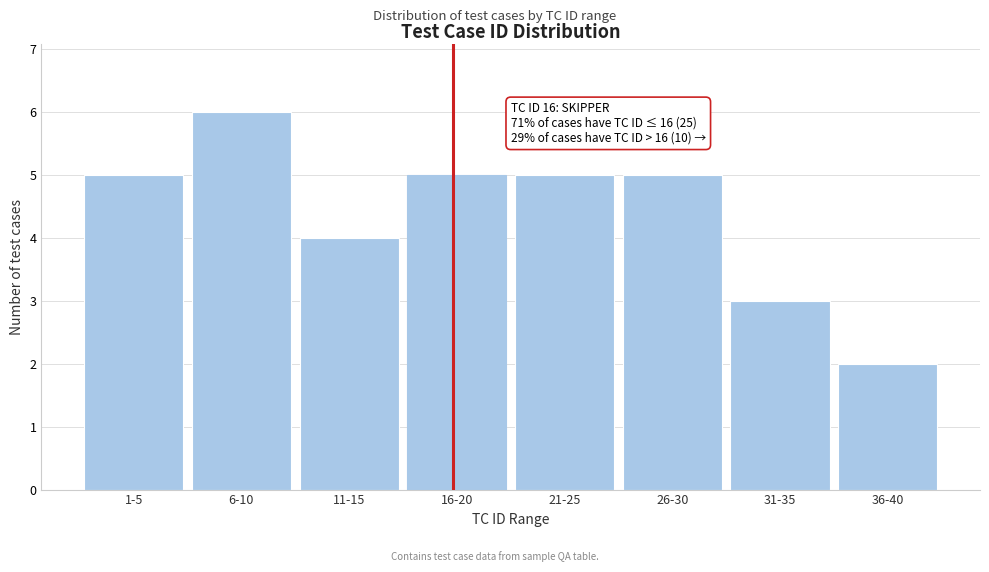

Reading left to right, extract all data points from this chart.

5	6	4	5	5	5	3	2